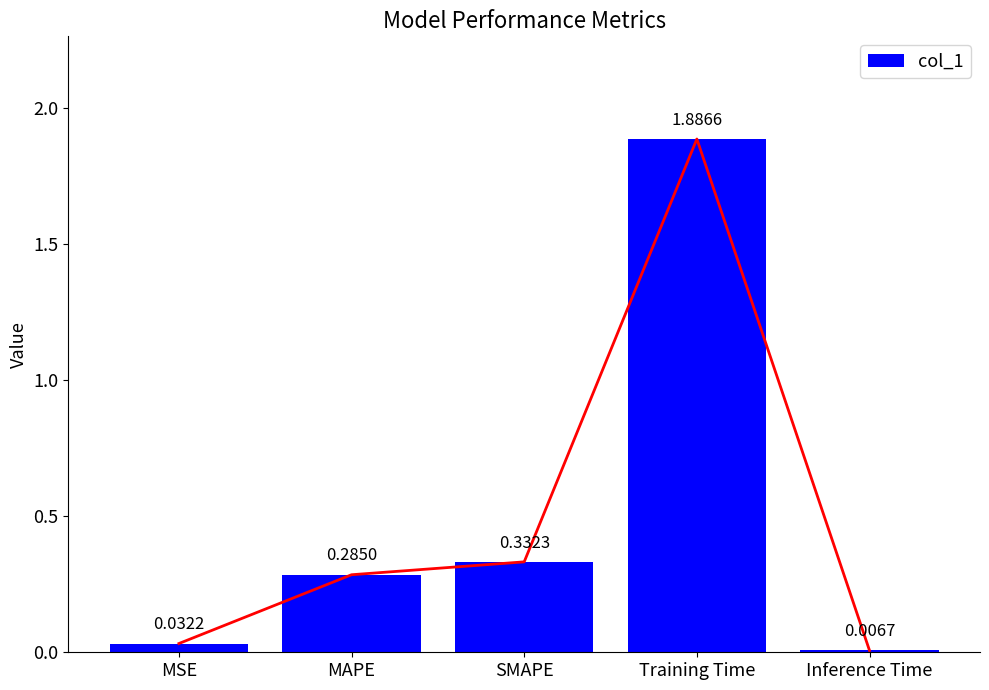

What is the label of the 4th bar from the left?

Training Time